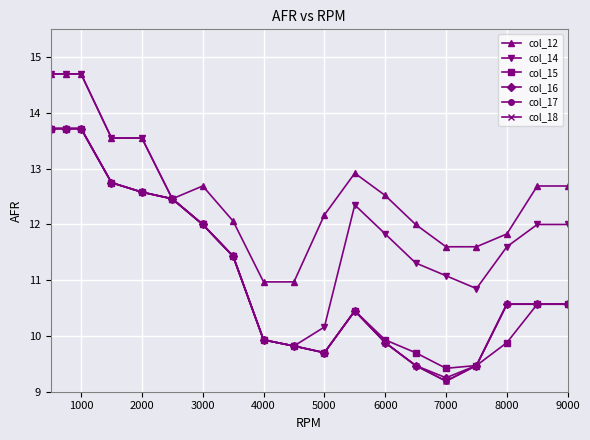

Does the chart have visible grid lines?

Yes